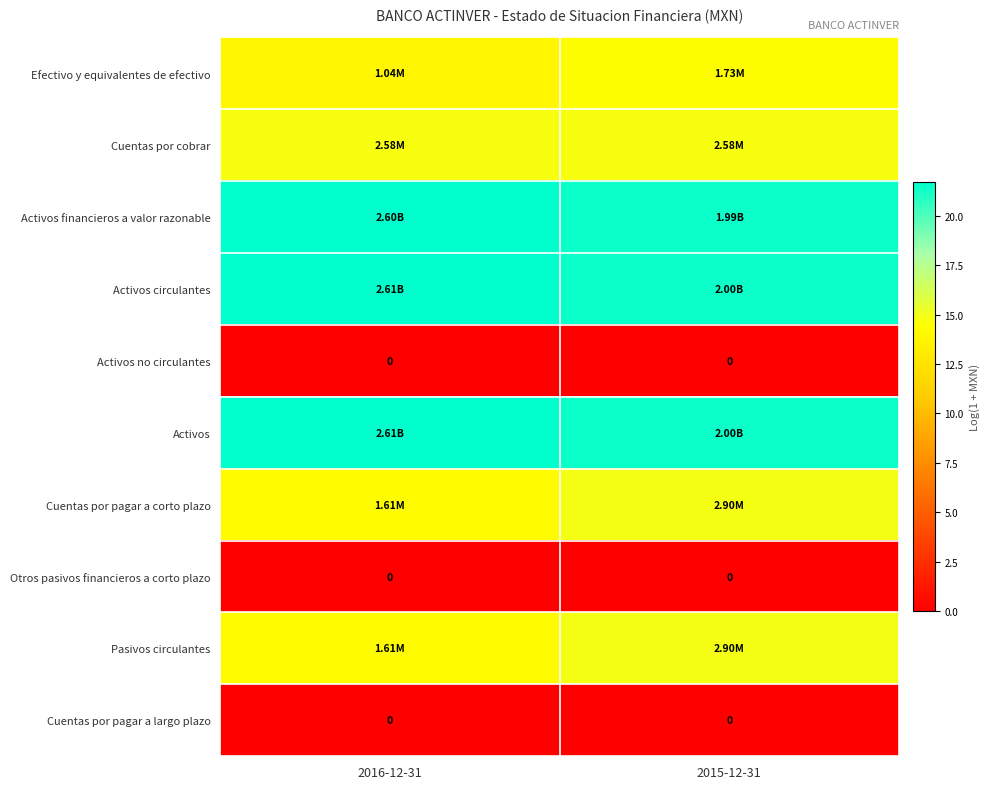

Rank the categories by Activos no circulantes value from lowest to highest.

2016-12-31, 2015-12-31